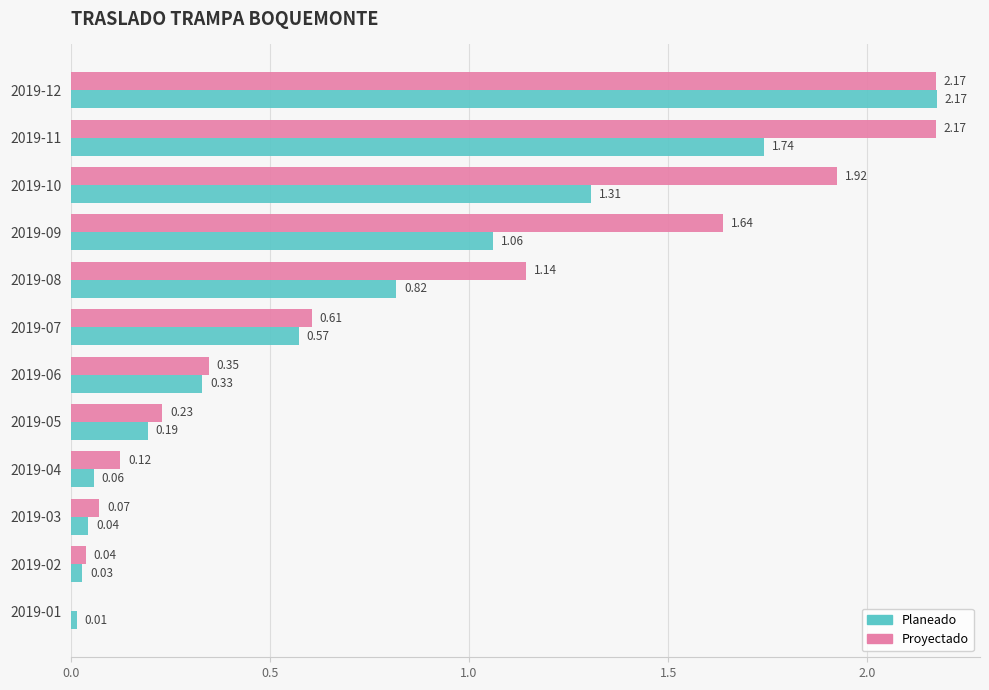

Which series has the largest total across all categories?

Proyectado